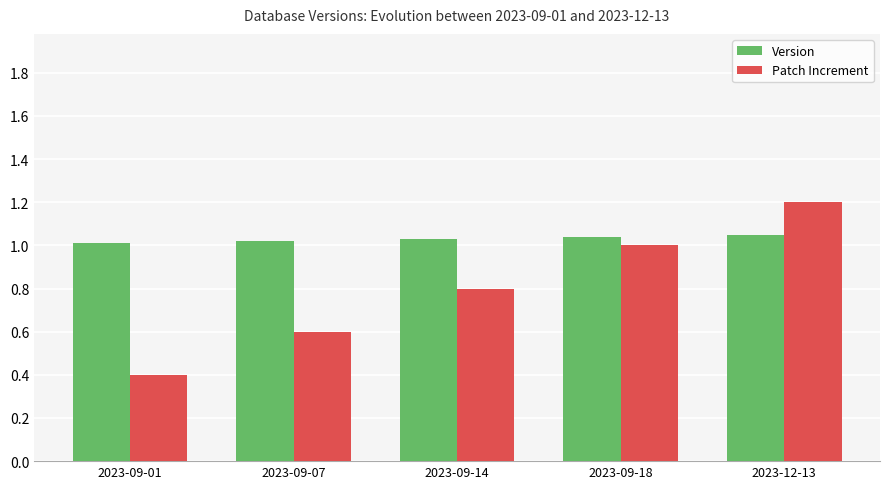

Count the number of data series in this chart.

2